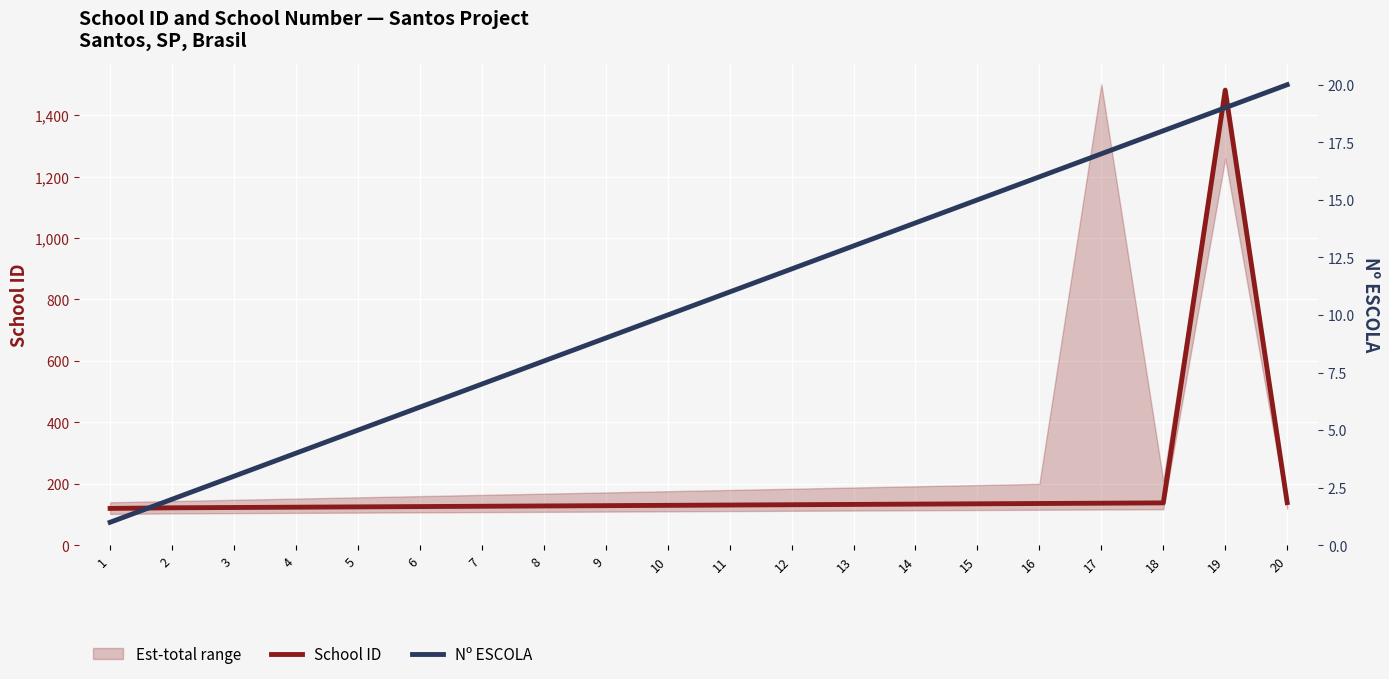

What is the value of the Nº ESCOLA point at the 4th from the left?

4